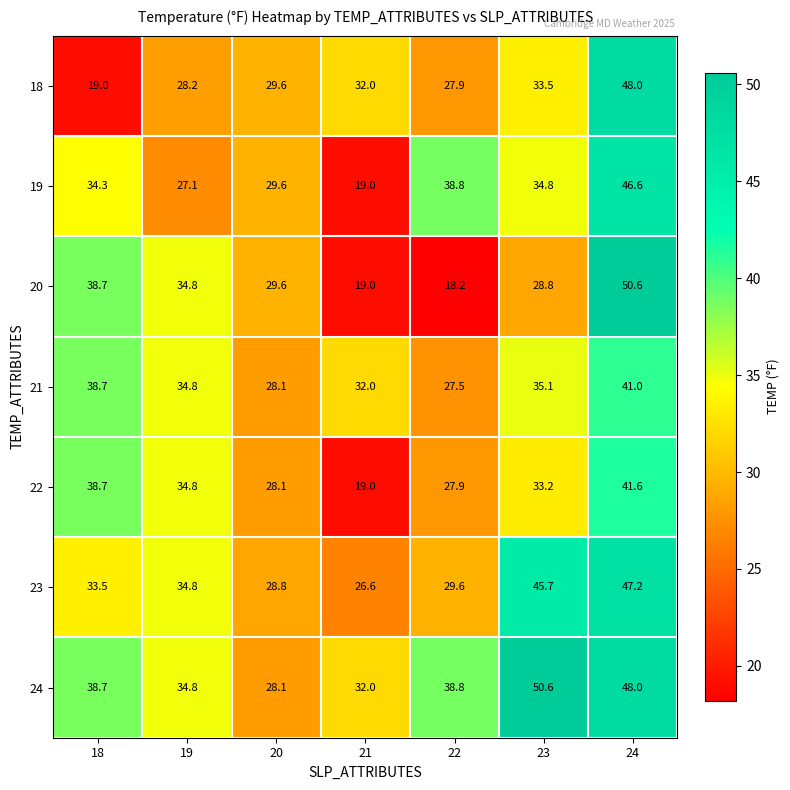

What is the smallest value displayed?

18.2